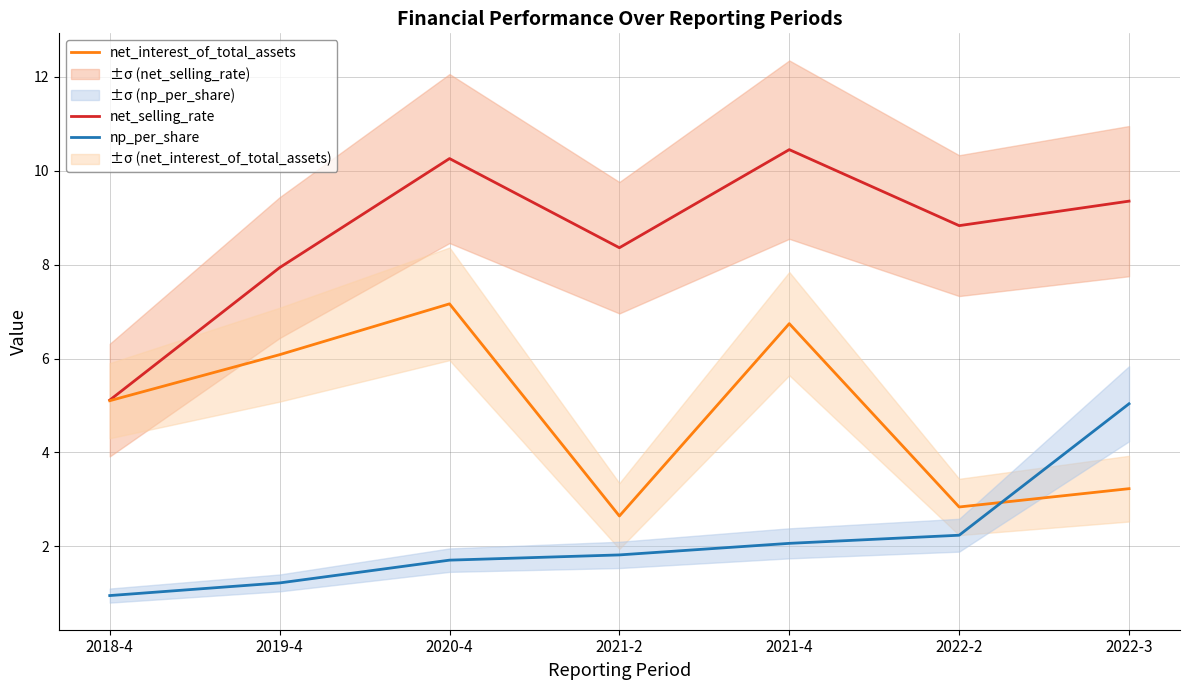

What is the total value across all series at 2020-4?

19.1